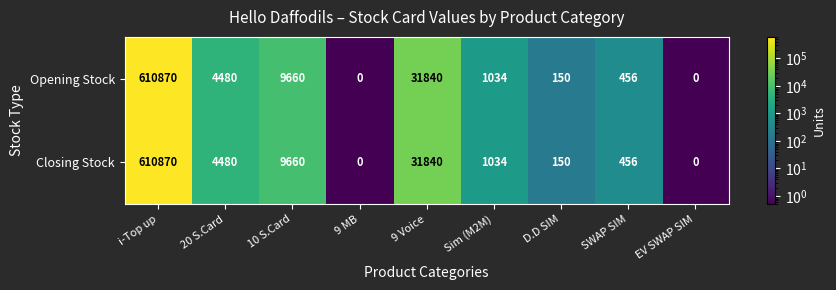

What is the difference between the Opening Stock values at EV SWAP SIM and SWAP SIM?

456